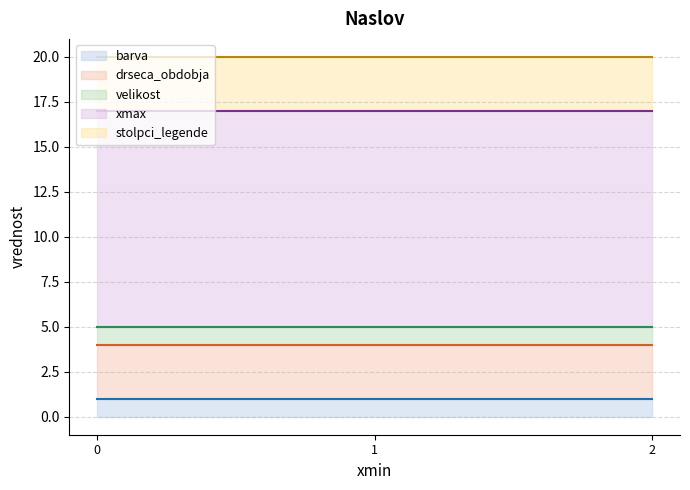

True or false: xmax has a value of 12 at 2000-02-01.

True